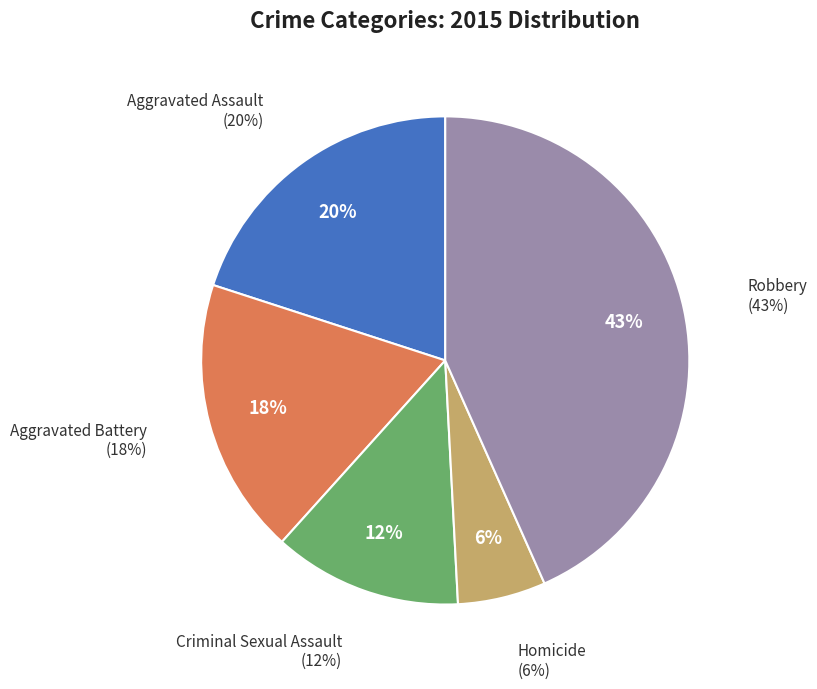

To the nearest percent, what is the combined percentage of Criminal Sexual Assault and Aggravated Assault?

32%